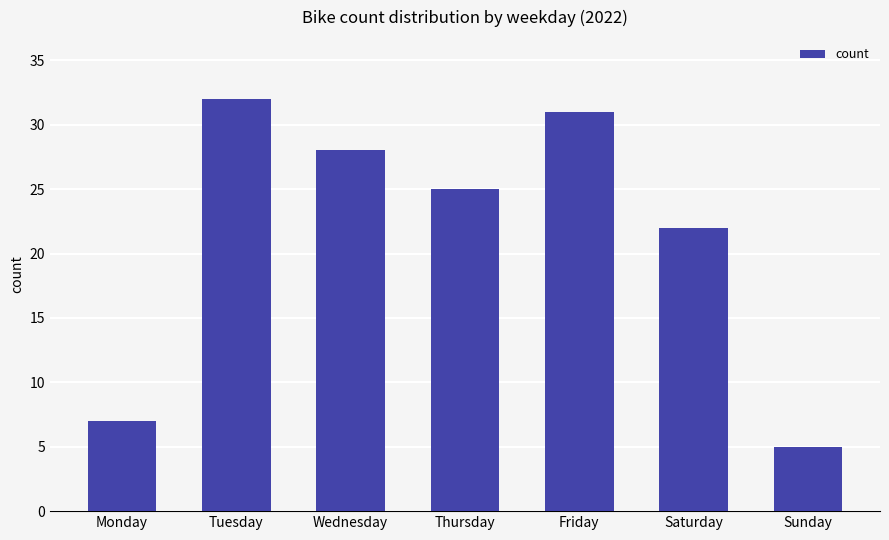

Which has a higher value, Sunday or Saturday?

Saturday